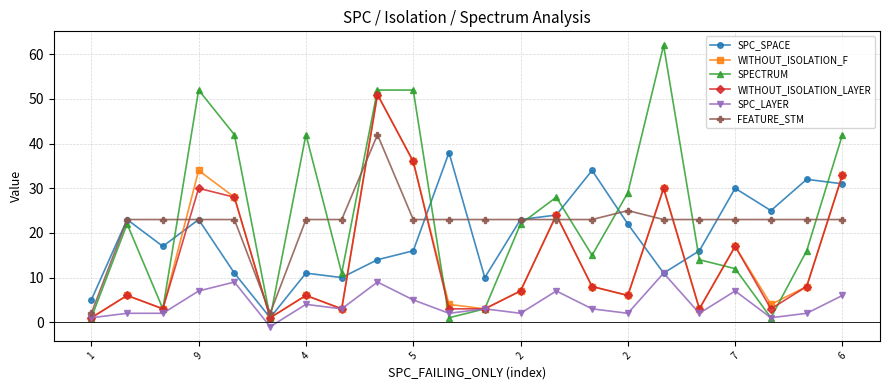

What is the difference between the maximum and minimum values in the WITHOUT_ISOLATION_LAYER series?

50